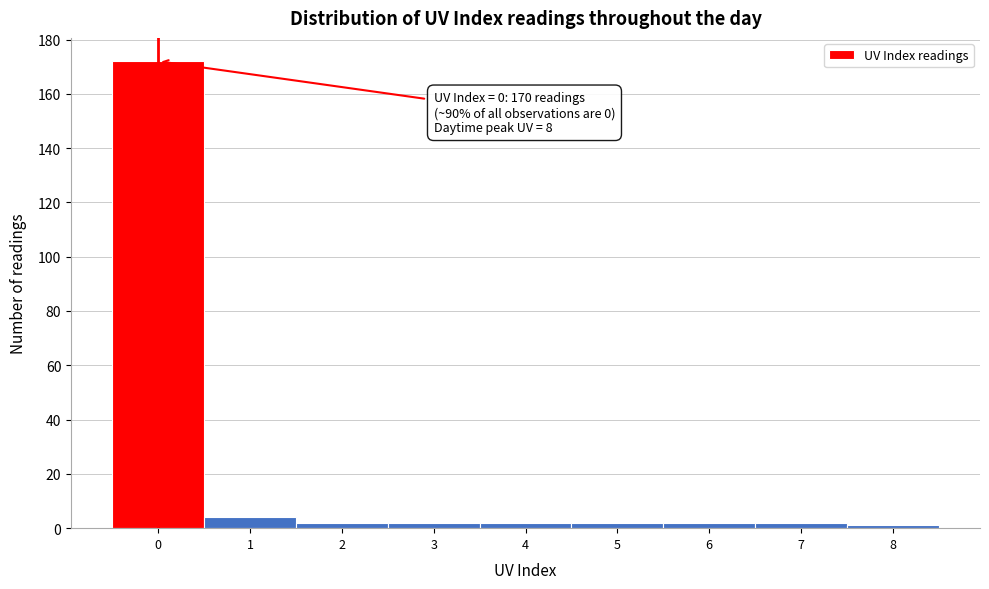

Over which range of the x-axis is the bar tallest?

-0.5 to 0.5